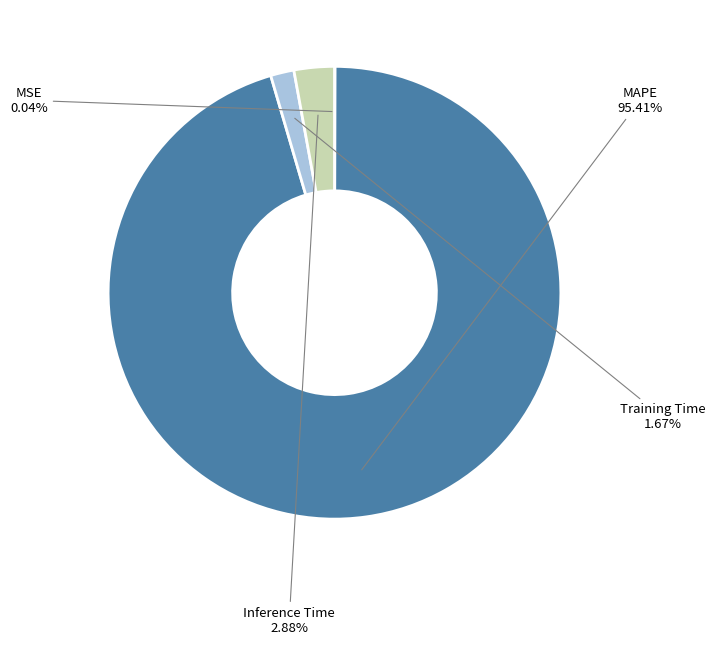

Which slice is the largest?

MAPE